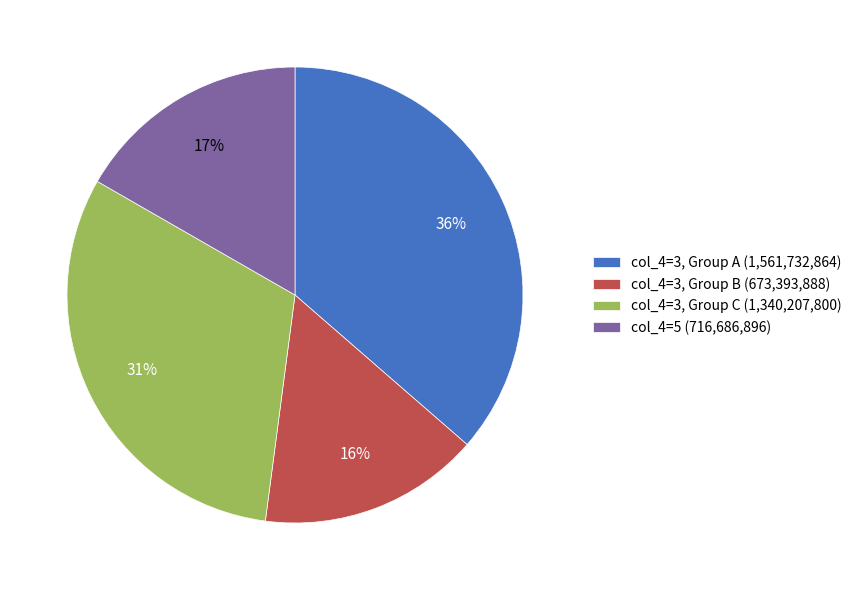

Rank the categories by value from lowest to highest.

col_4=3, Group B (673,393,888), col_4=5 (716,686,896), col_4=3, Group C (1,340,207,800), col_4=3, Group A (1,561,732,864)